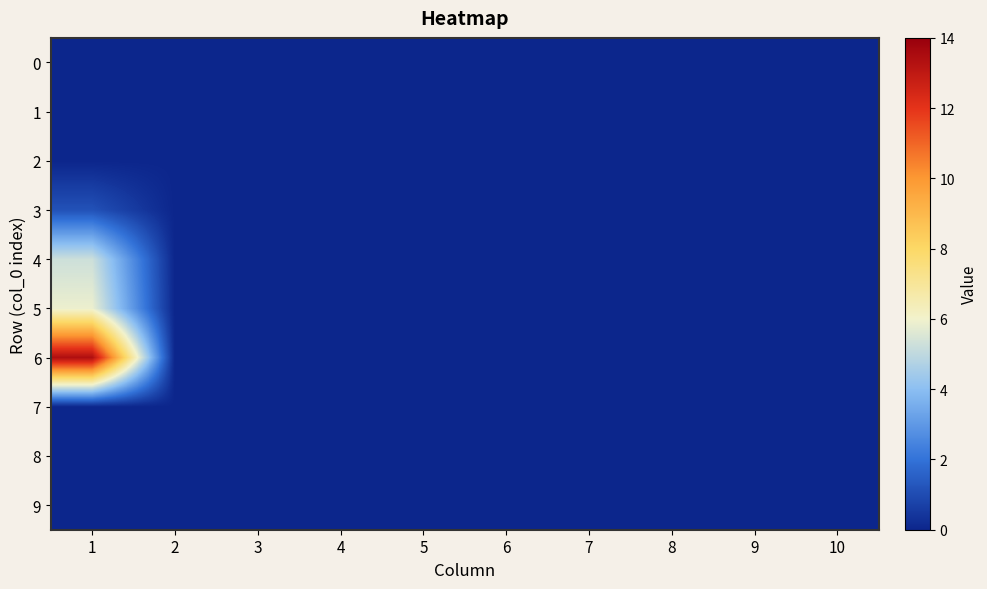

Rank the series at 7 from highest to lowest value.

0, 1, 2, 3, 4, 5, 6, 7, 8, 9